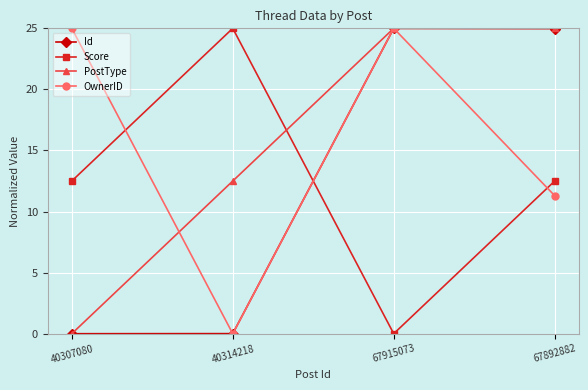

In Id, how many points are higher than both neighbors (excluding endpoints)?

1